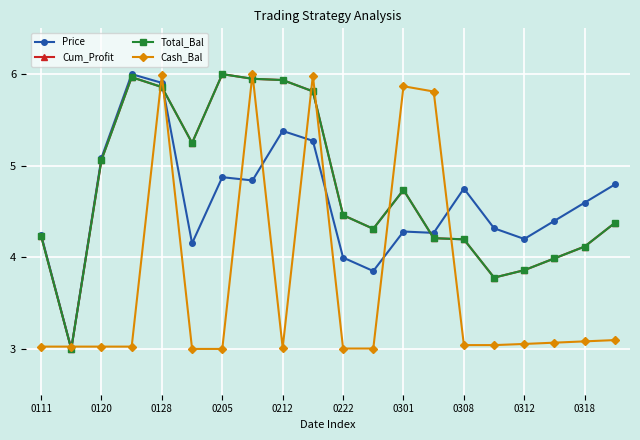

After their last crossing, which series has the higher values: Total_Bal or Cum_Profit?

Cum_Profit